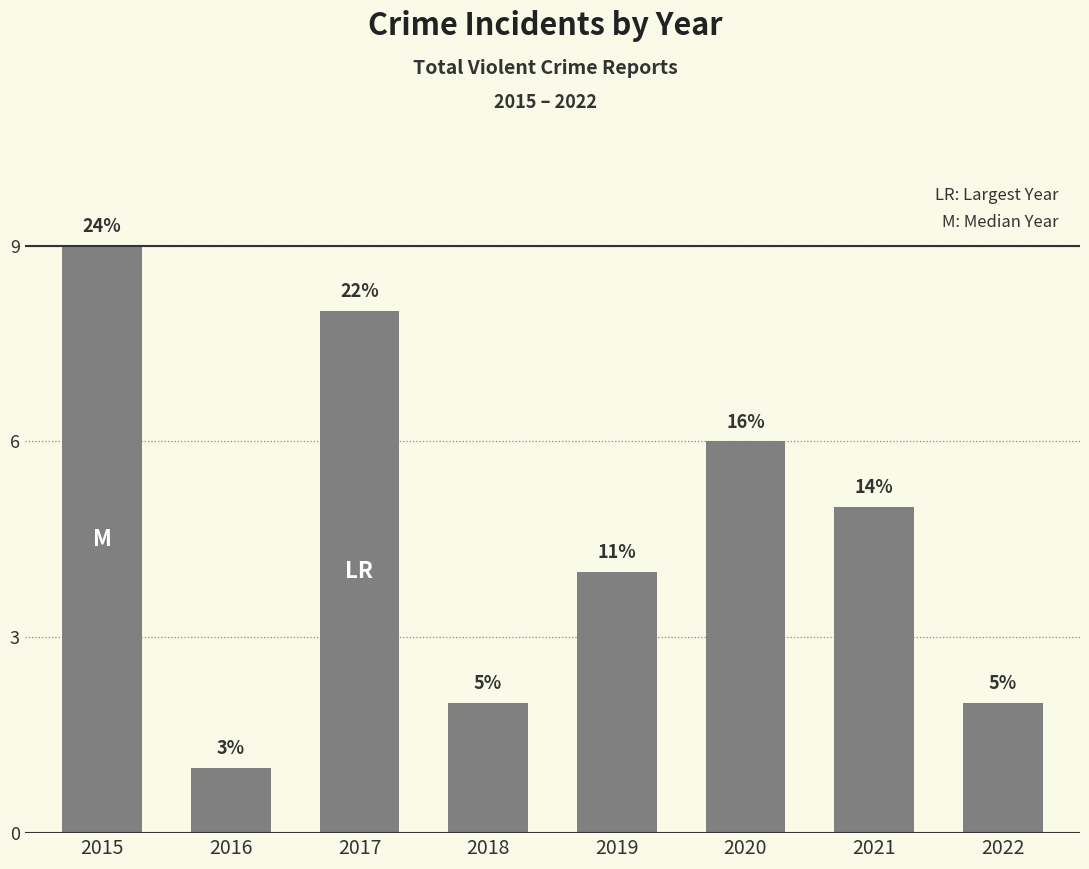

What is the approximate value at 2016?

1